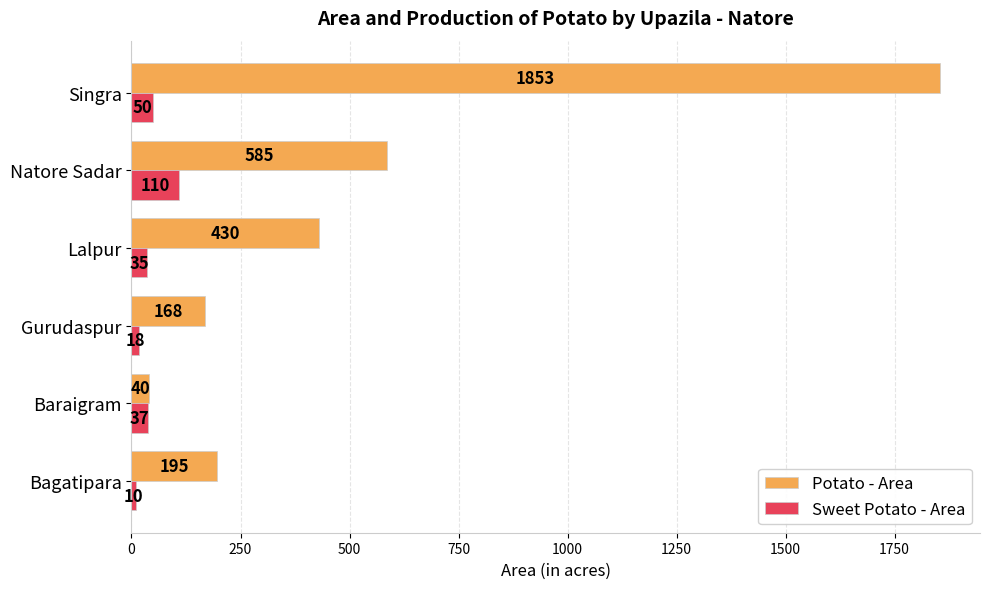

What is the minimum value shown in the chart?

10